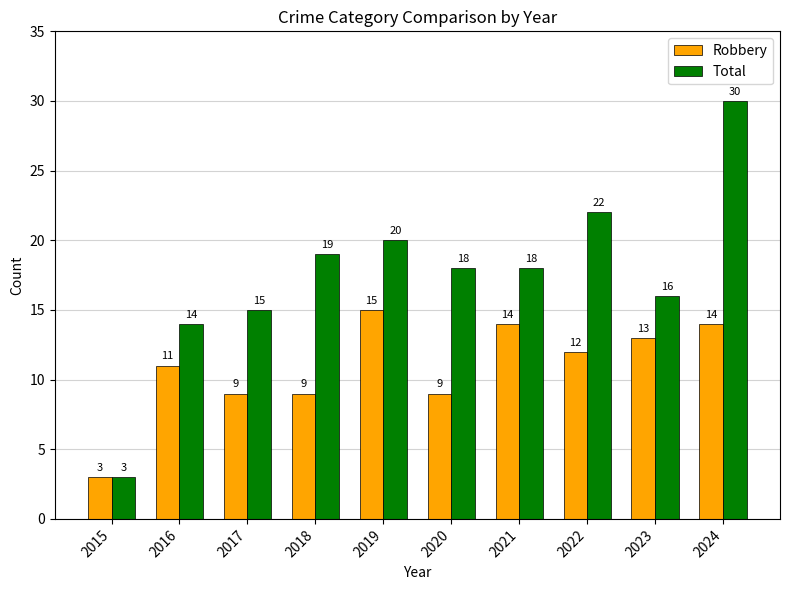

The Robbery series shows 8 at 2023. True or false?

False